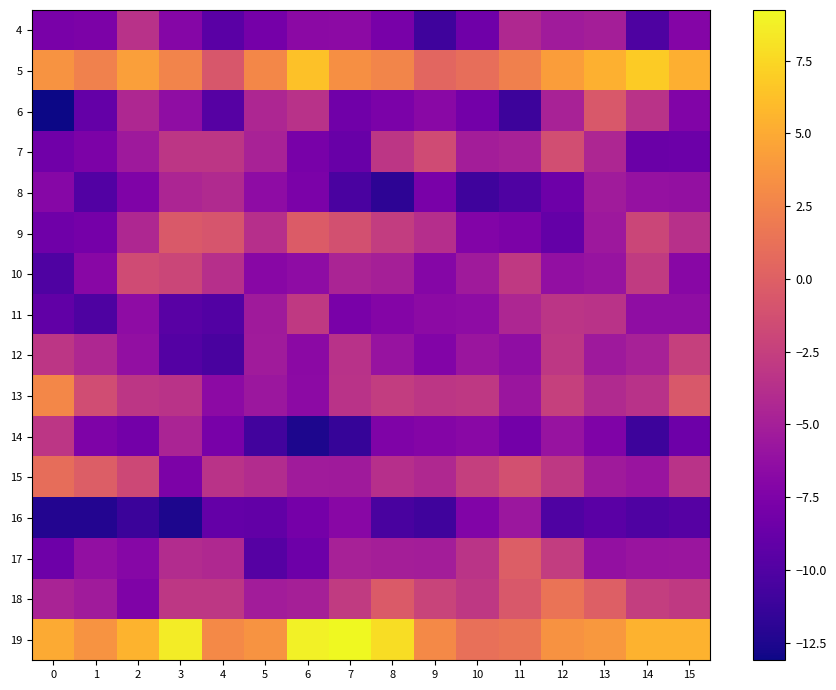

What is the difference between the highest and lowest values at 14?

17.9